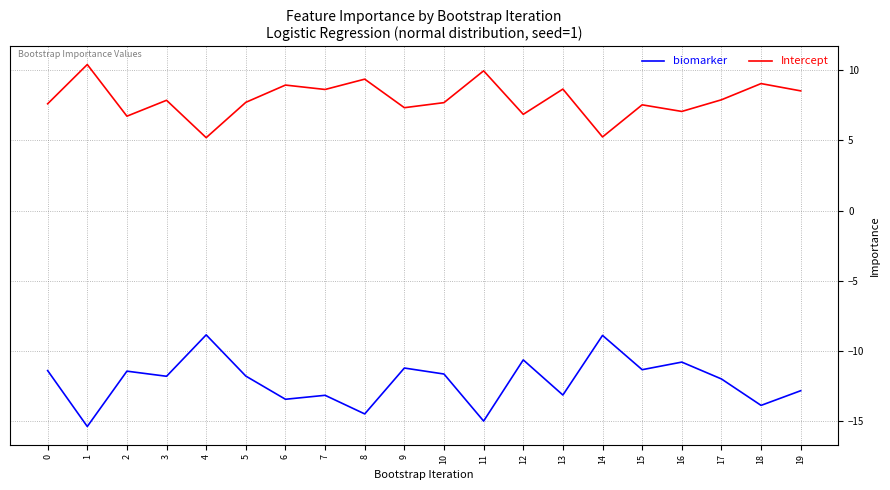

The value of Intercept at 11 is 15.3. True or false?

False